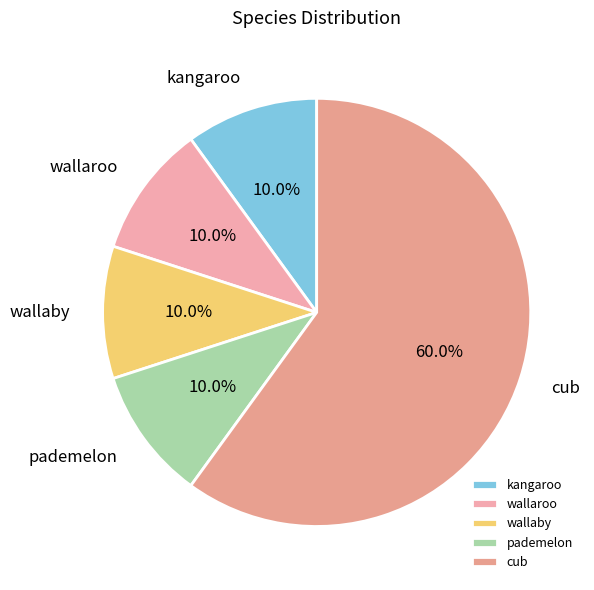

What is the ratio of the value at cub to the value at wallaroo?

6.0